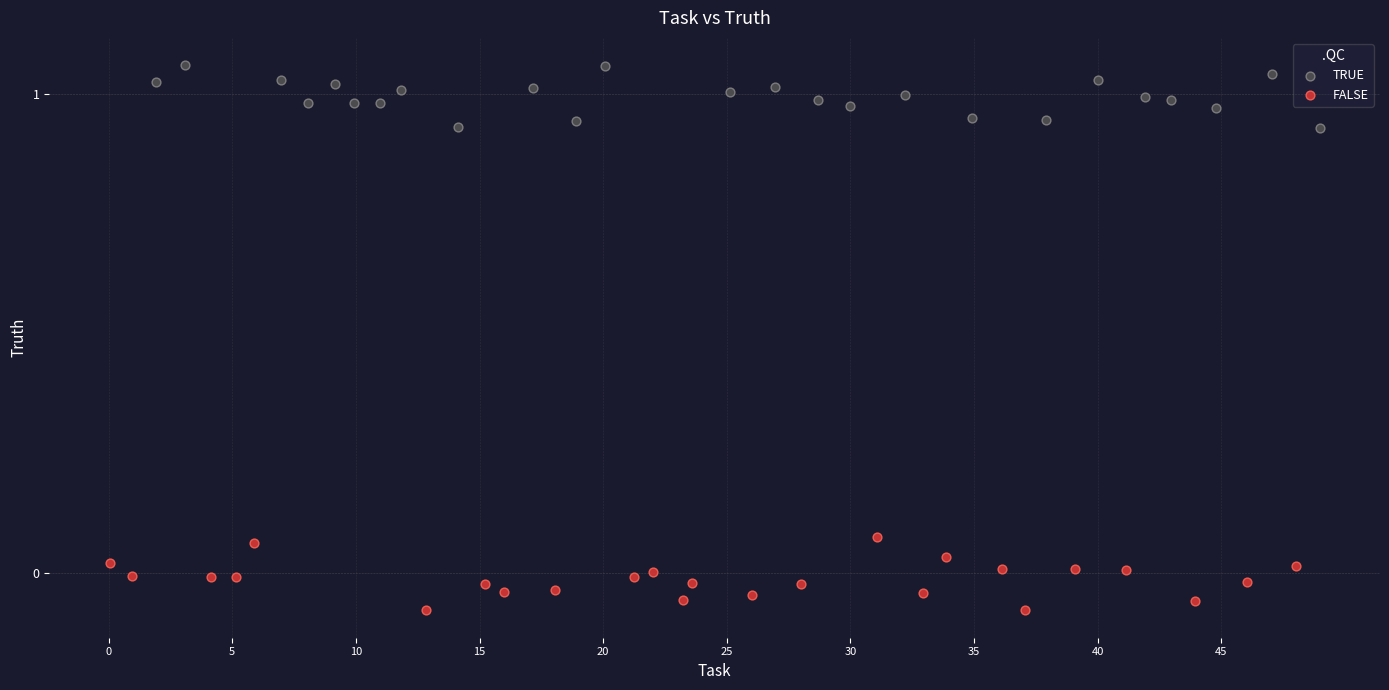

Which series contains the lowest Y value?

FALSE